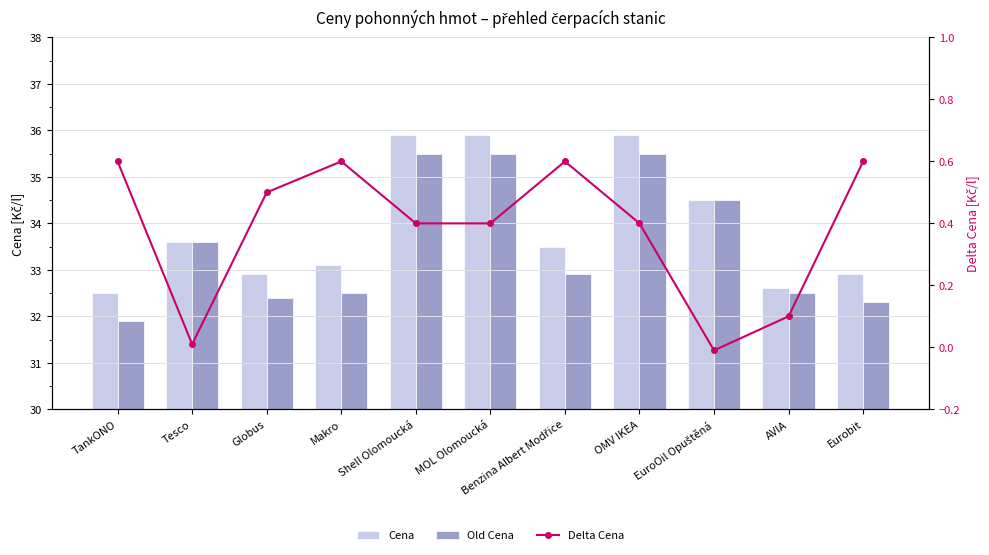

Is the value of Delta Cena at AVIA greater than the value of Old Cena at OMV IKEA?

No